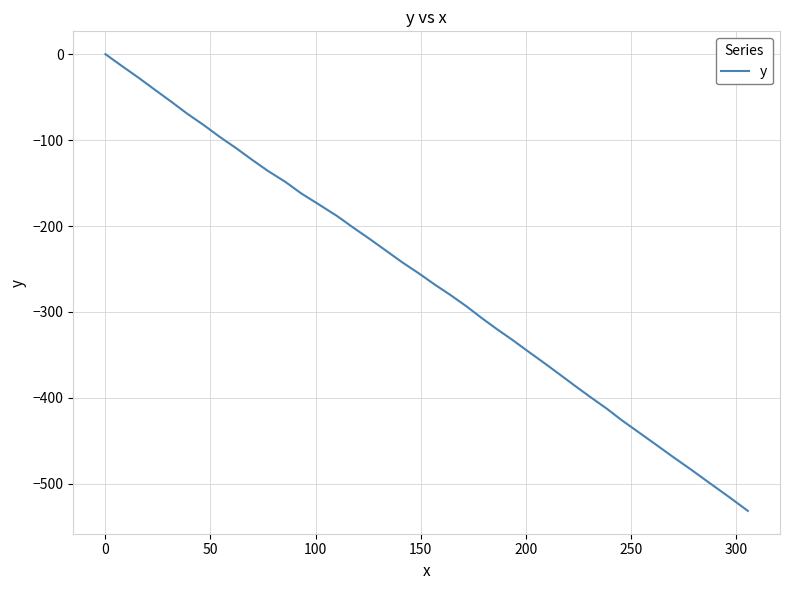

What is the minimum value shown in the chart?

-531.5